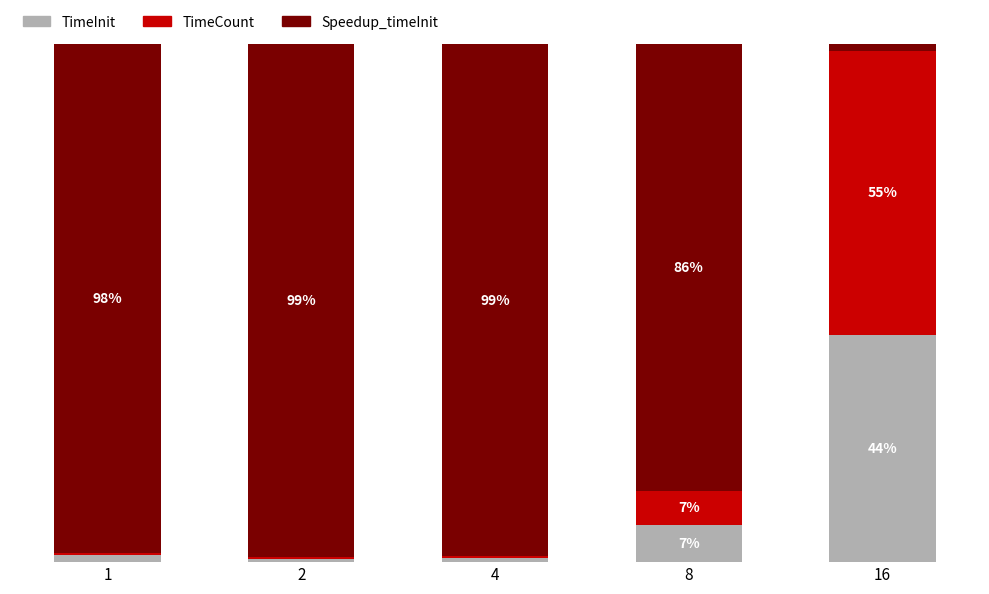

Does the chart contain stacked bars?

Yes